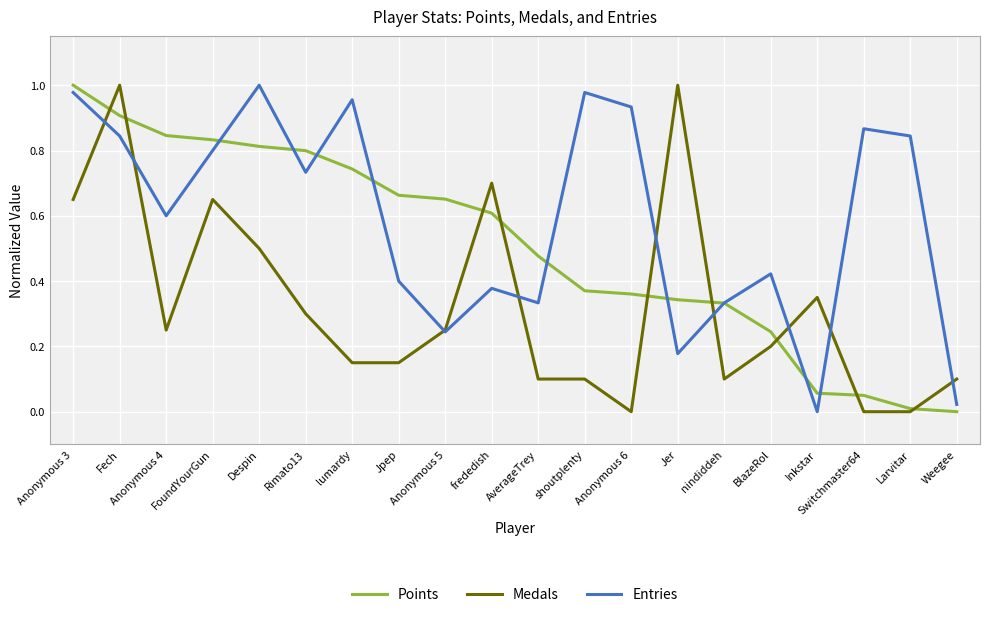

How many lines are shown in the chart?

3